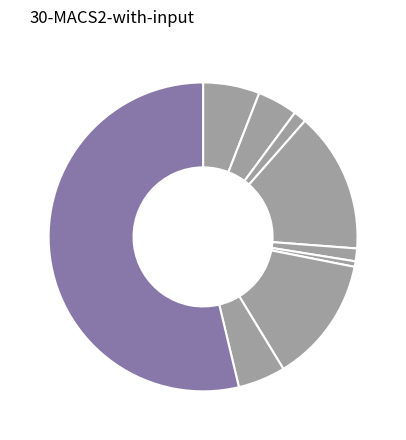

Count the number of slices in the pie.

9